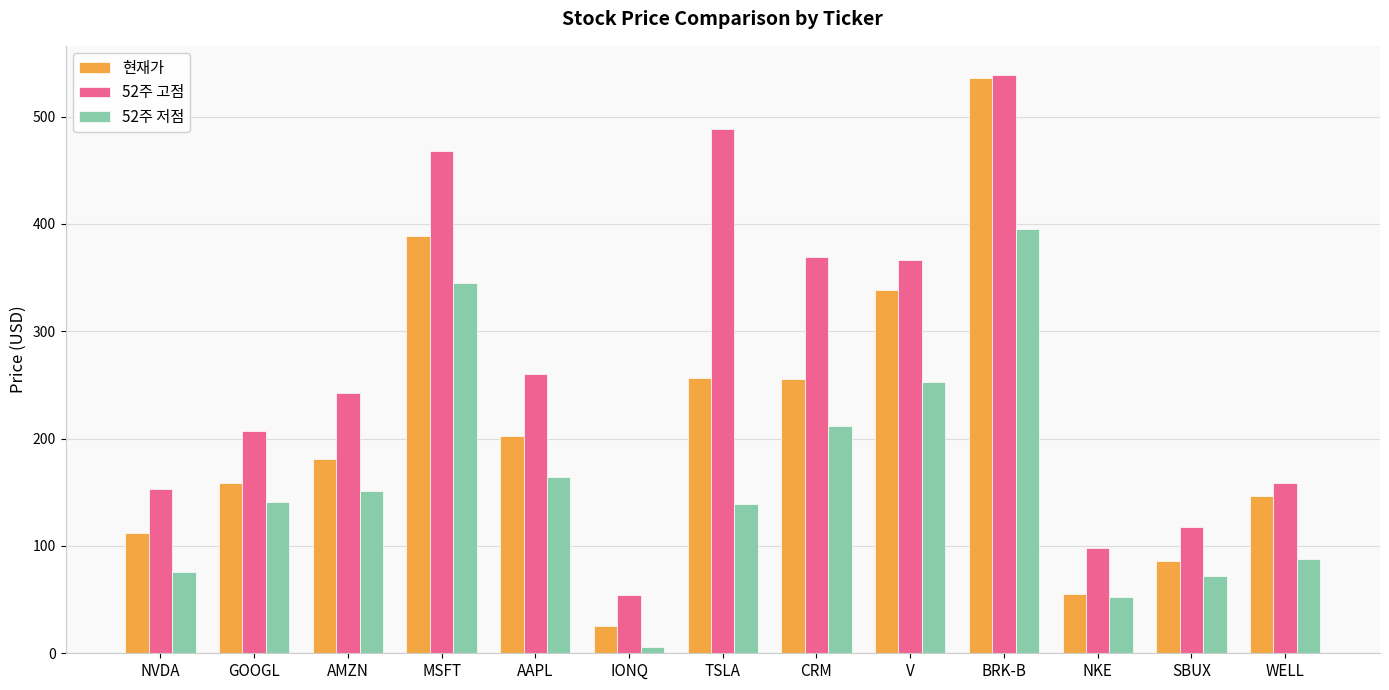

What is the difference between the highest and lowest values at AMZN?

90.9